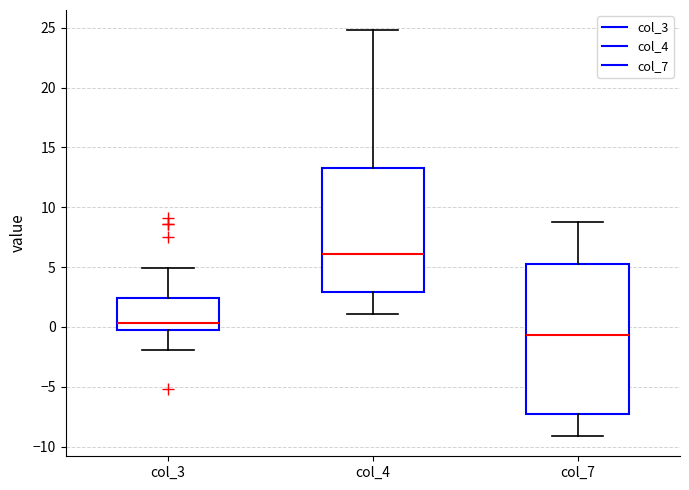

Which box's median line is the lowest?

col_7